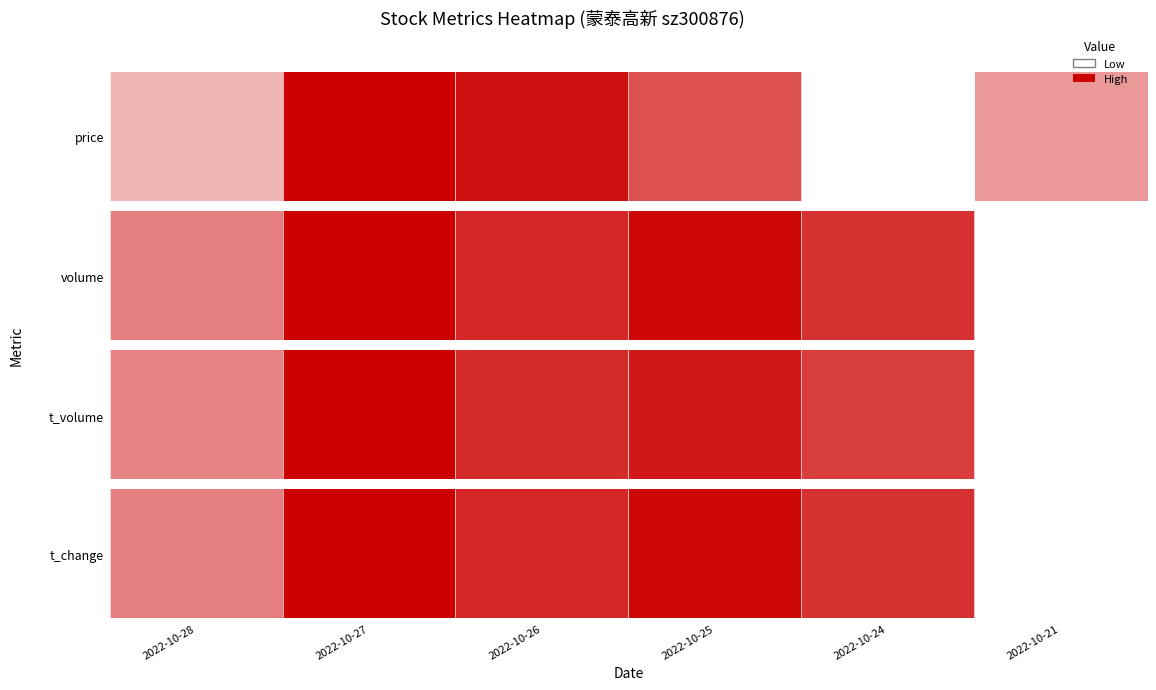

Reading left to right, list all the values displayed in this chart.

0.5	1.0	0.8	1.0	0.8	0.0